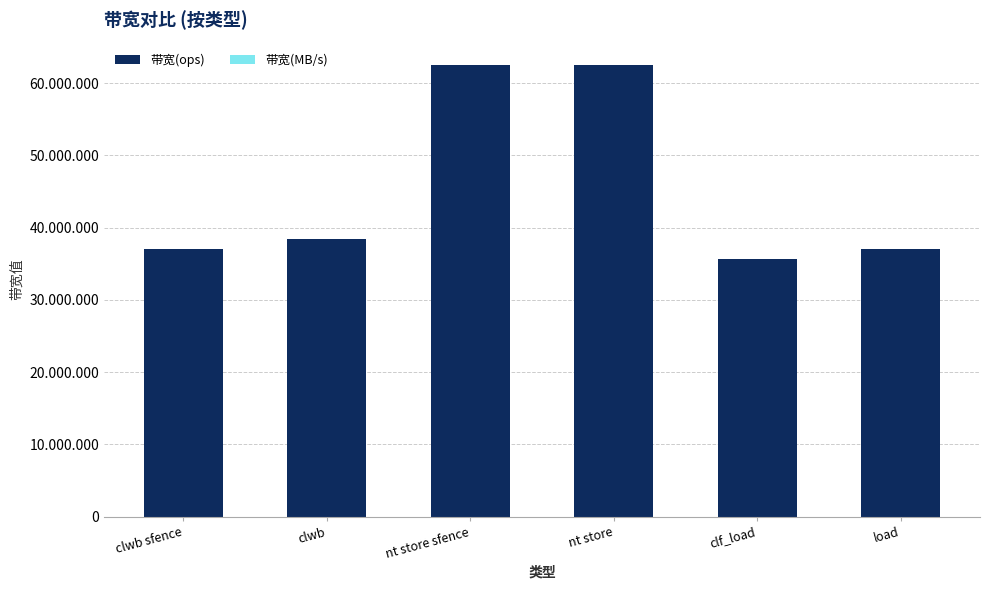

Is it true that 带宽(MB/s) equals 4102 at load?

False